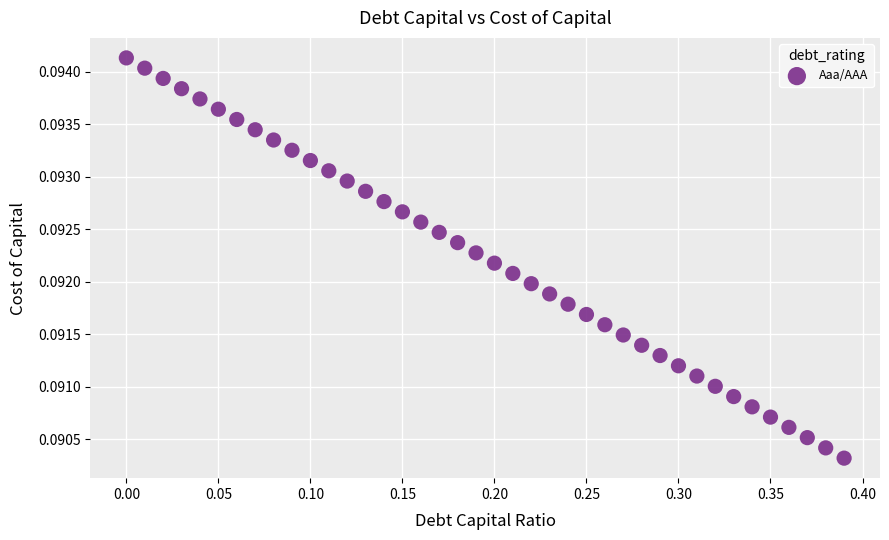

What is the range of X values (max minus min)?

0.4